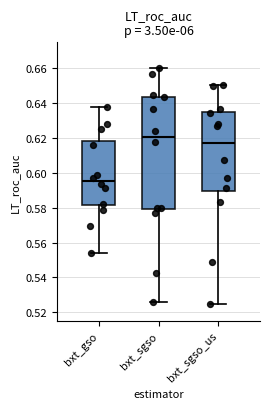

Where is the upper edge of the box for bxt_sgso on the y-axis? The values are not printed on the chart, so give them approximately, as read against the axis.

0.644